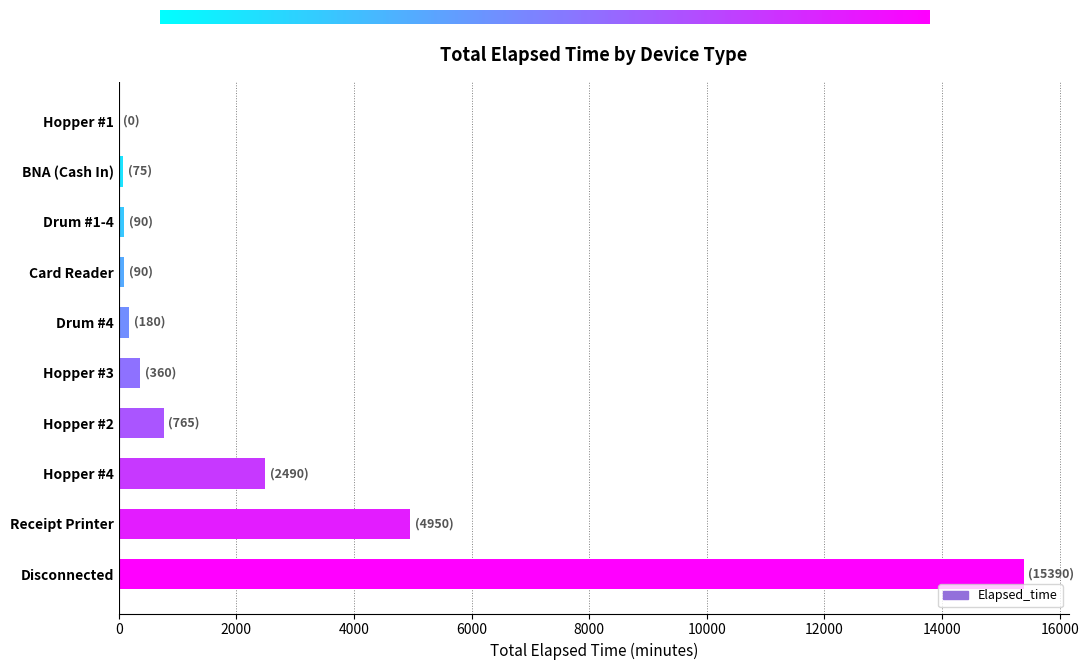

What is the maximum value shown in the chart?

15390